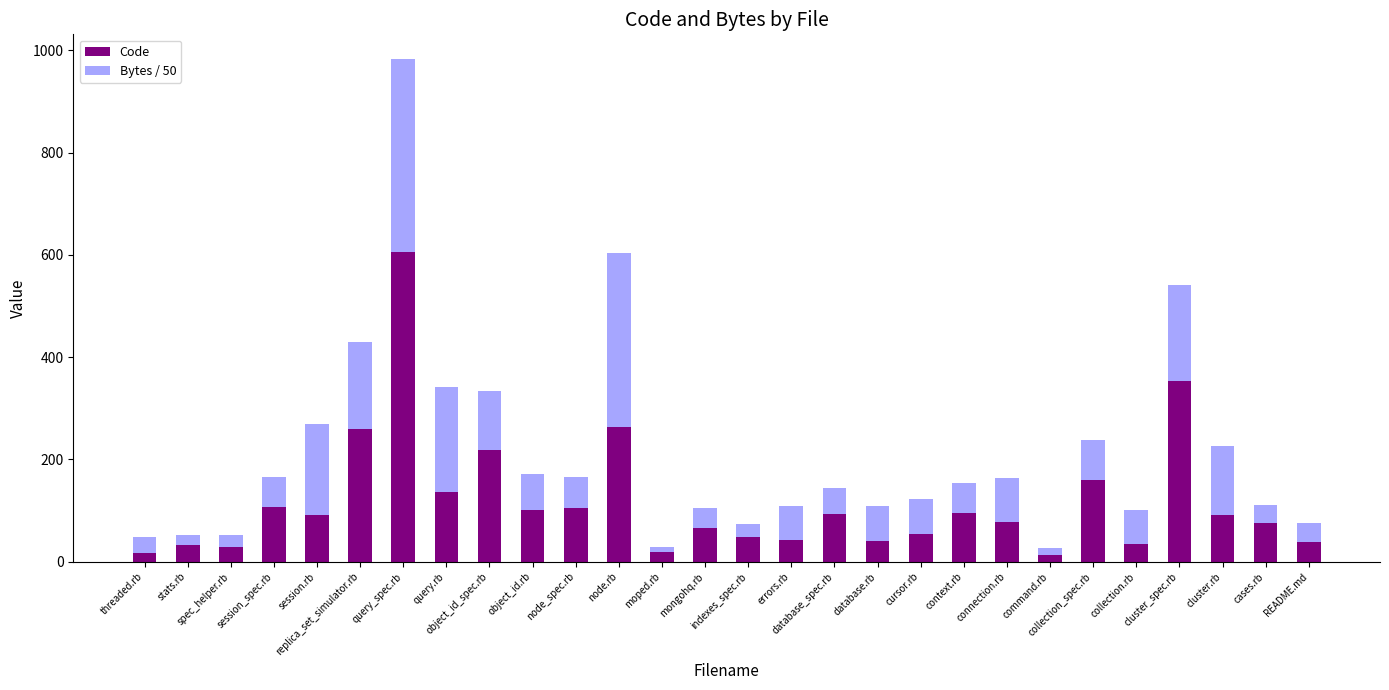

What is the value of the Code bar at the 9th from the left?

219.0